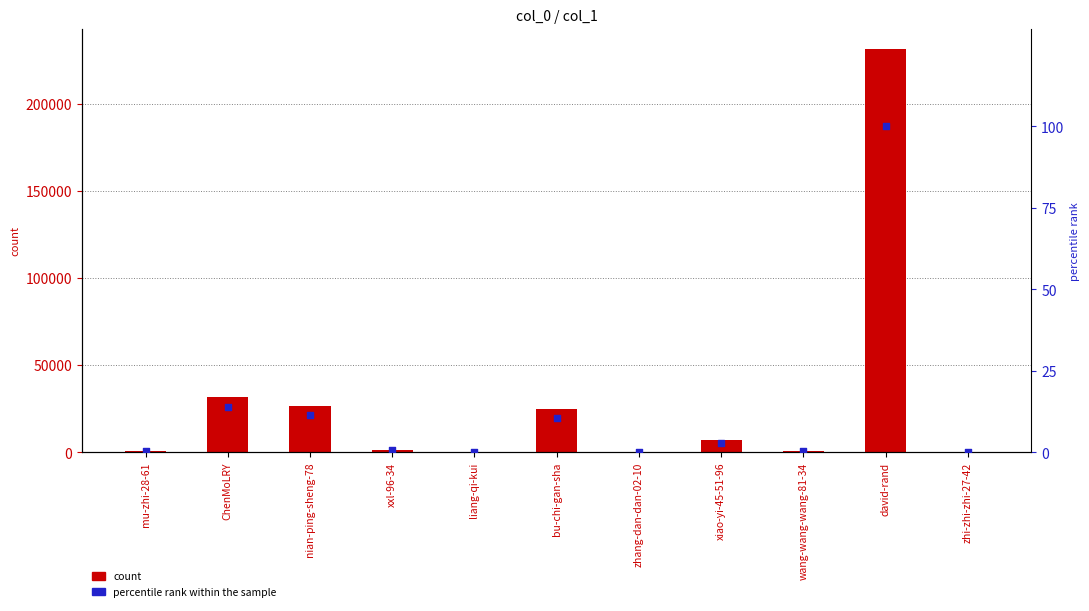

Which series contains the highest Y value?

count